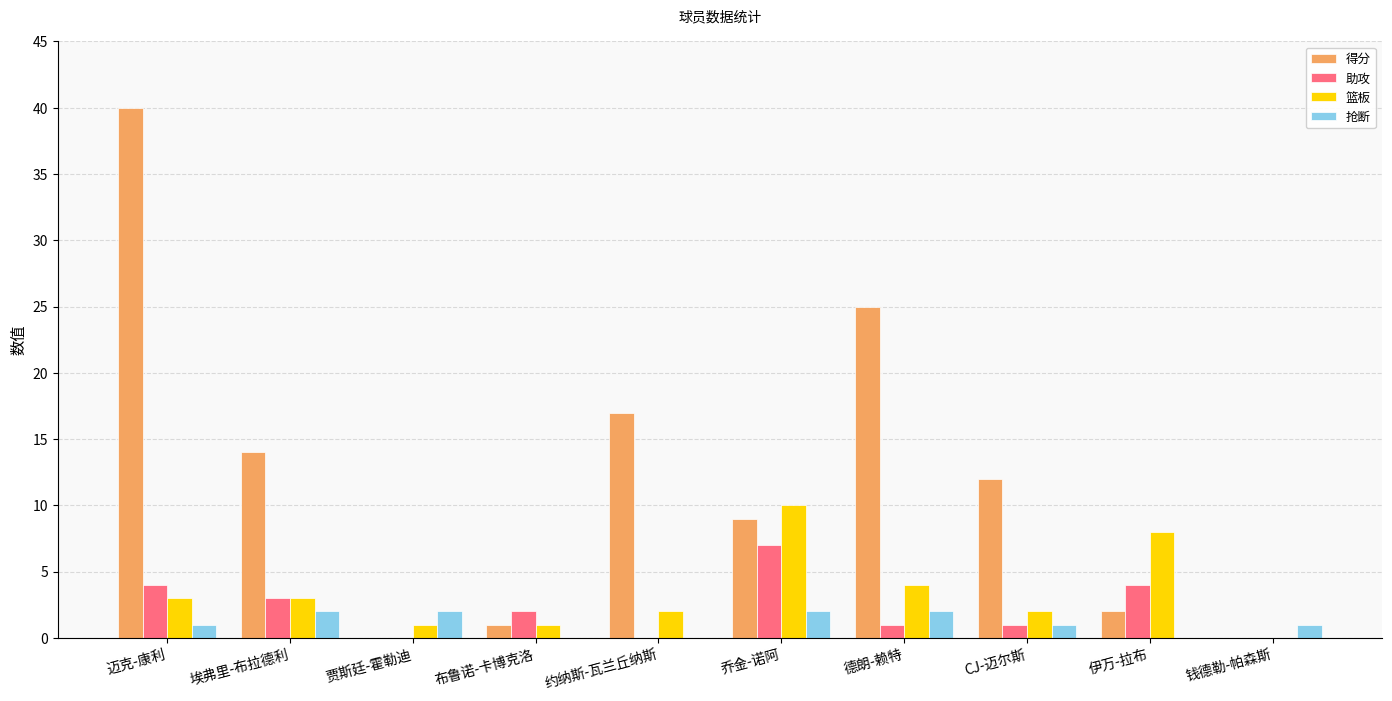

Is the value of 助攻 at 伊万-拉布 greater than the value of 得分 at 乔金-诺阿?

No